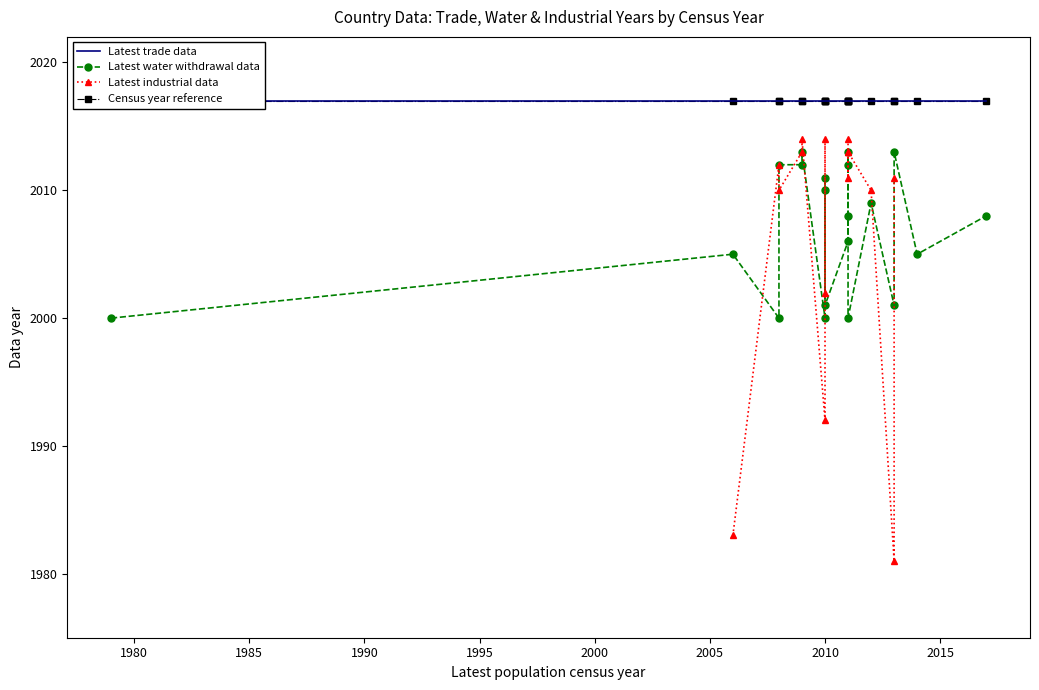

What is the smallest value displayed?

1981.0